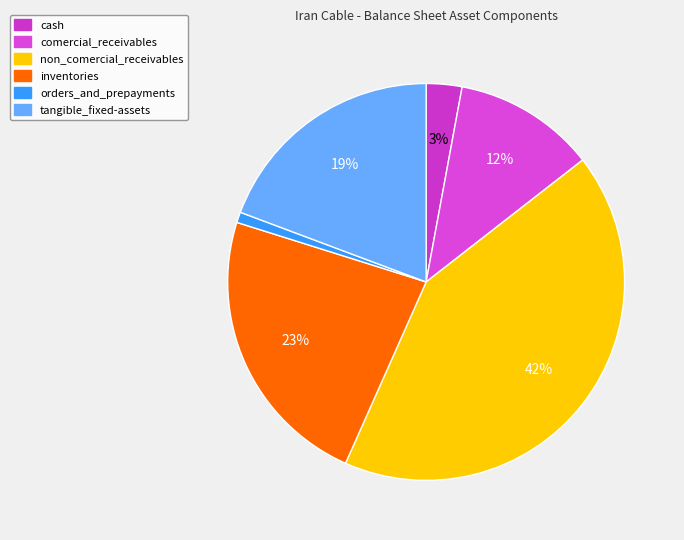

How many segments does this pie chart have?

6